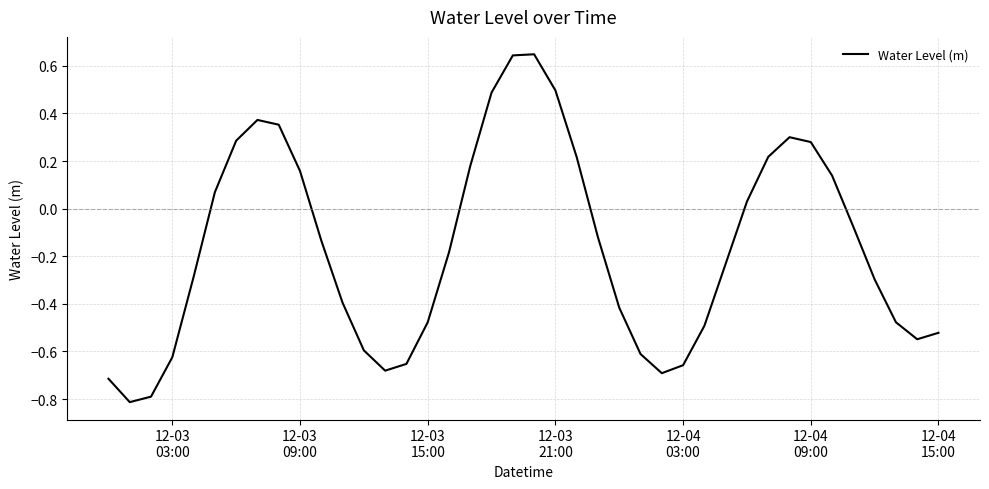

What is the difference between the maximum and minimum values?

1.5